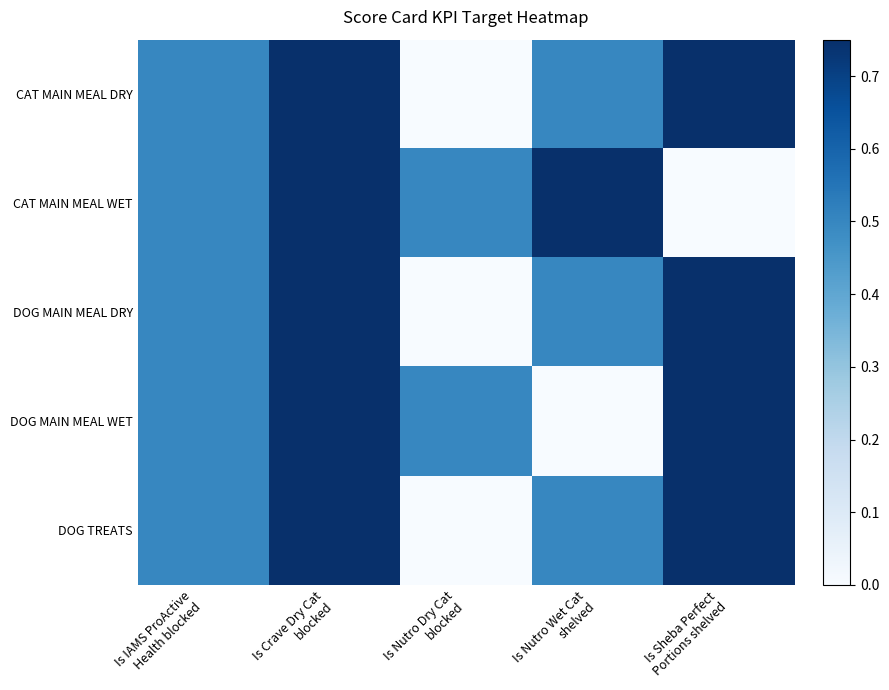

Which series has the largest total across all categories?

CAT MAIN MEAL DRY